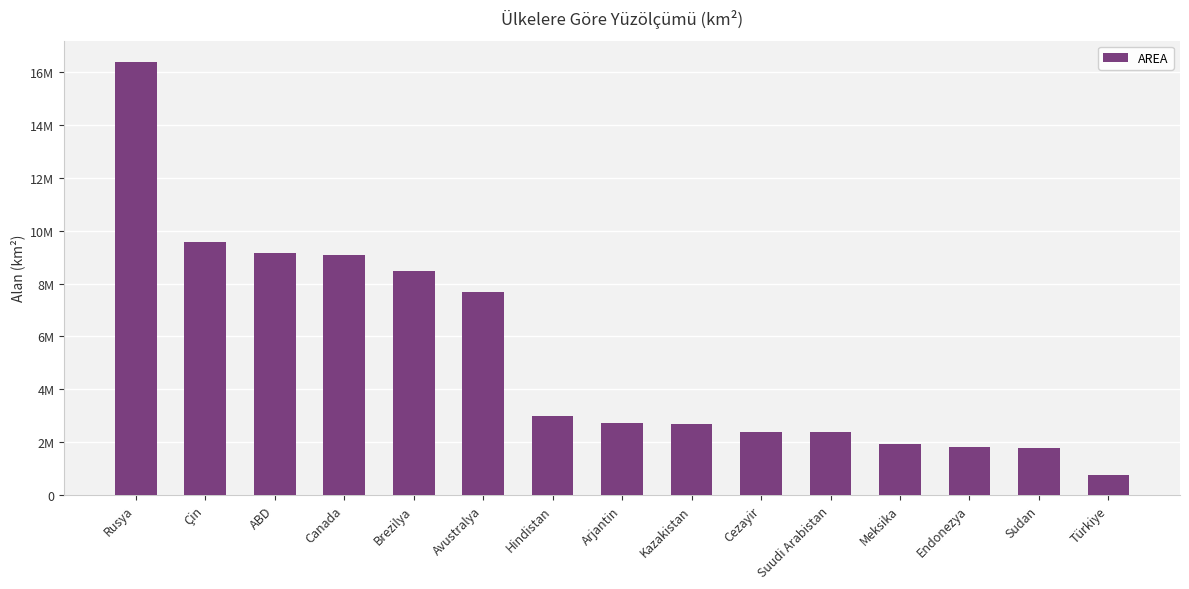

Is it true that the value at Türkiye is 769632?

True